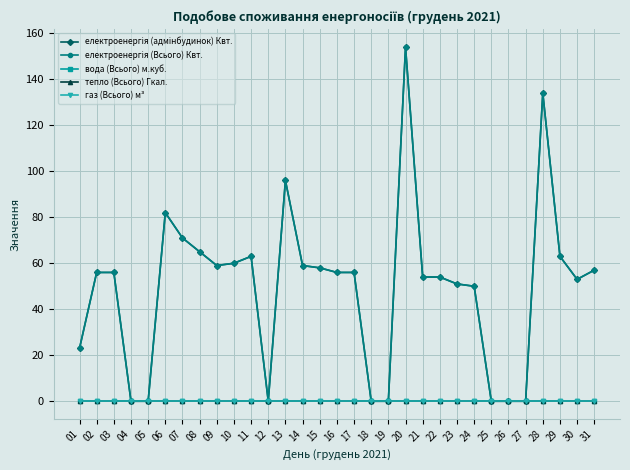

At how many categories does at least one series exceed 108?

2